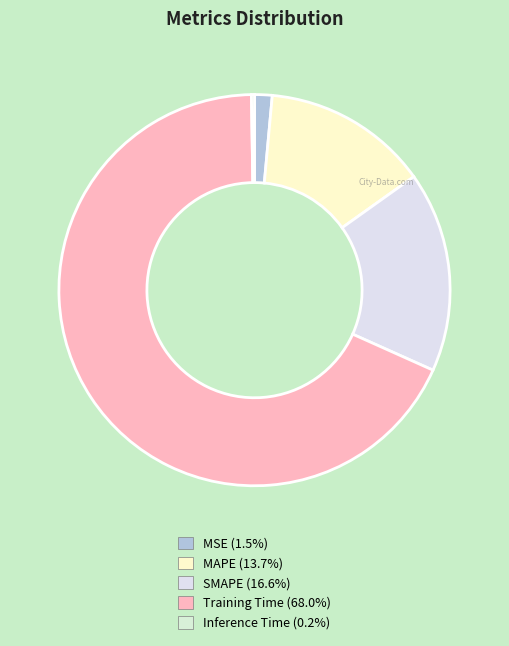

True or false: Inference Time accounts for 10% of the total.

False